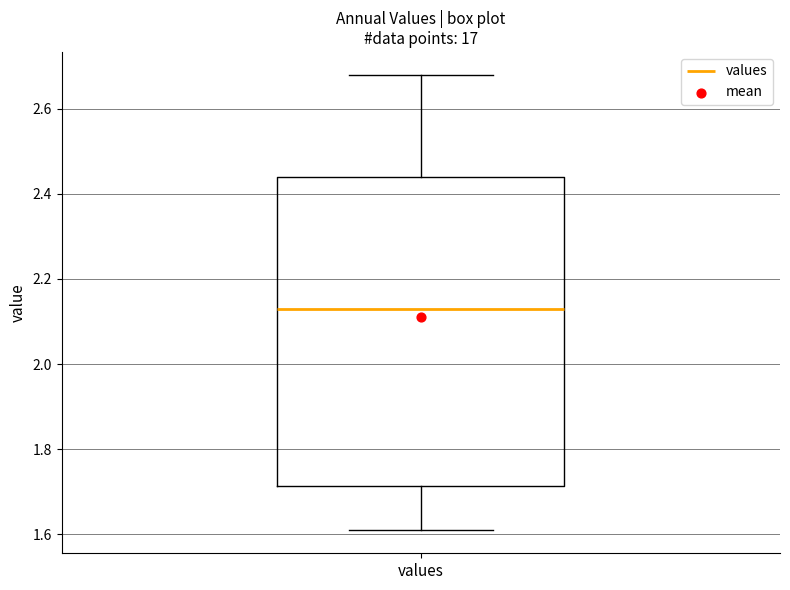

Transcribe this box plot: give where the median line is, the range the box spans, and where the two whiskers end, as read against the y-axis. The values are not printed on the chart, so give them approximately, as read against the axis.

median 2.12, box 1.72 to 2.44, whiskers 1.60 to 2.68